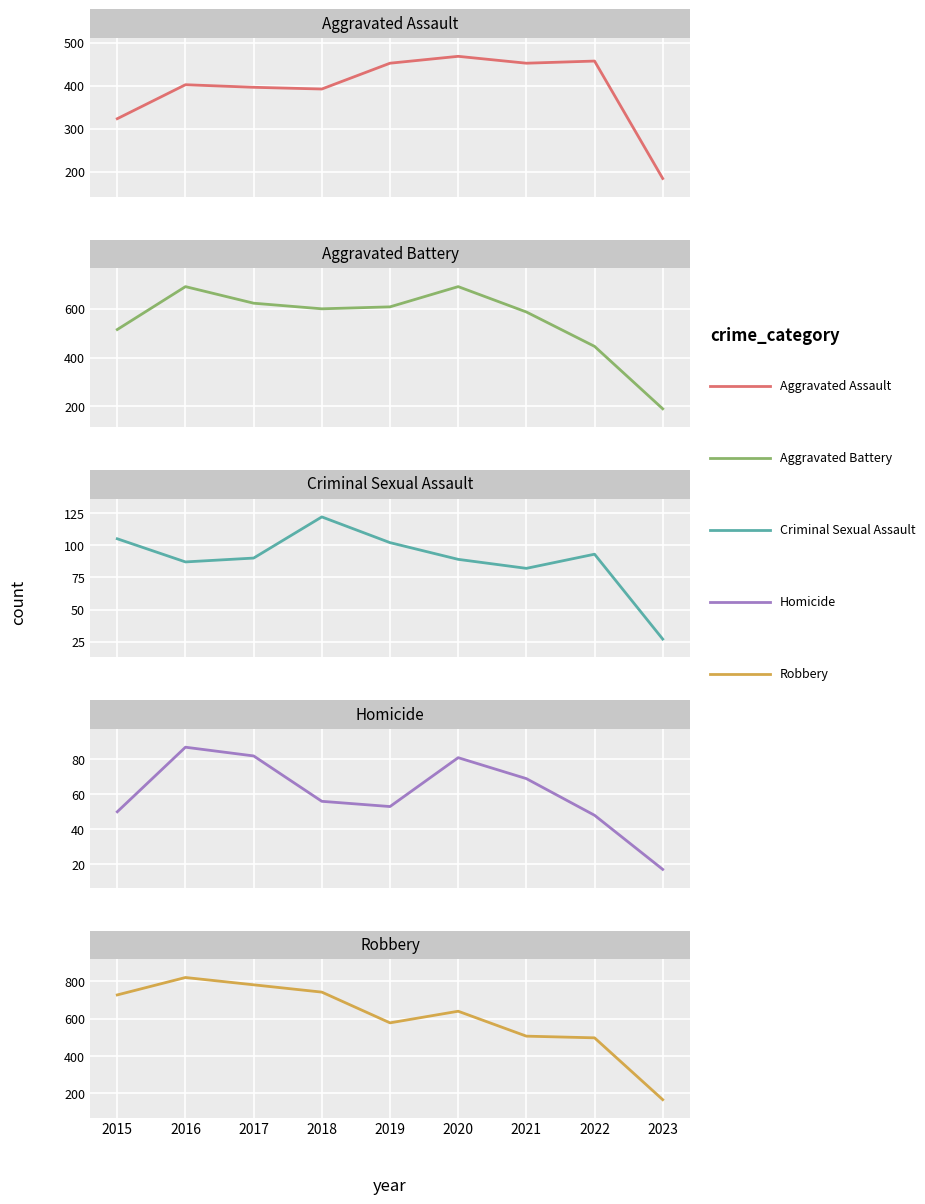

What is the approximate value of Homicide at 2016, to the nearest 10?

90